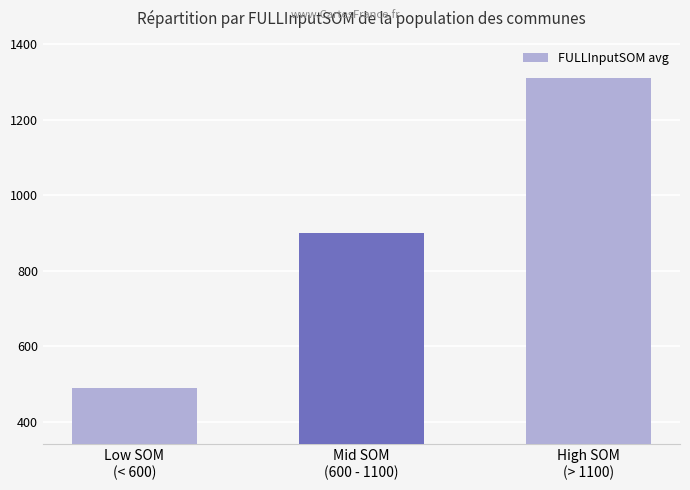

What is the change in value from Low SOM
(< 600) to Mid SOM
(600 - 1100)?

+410